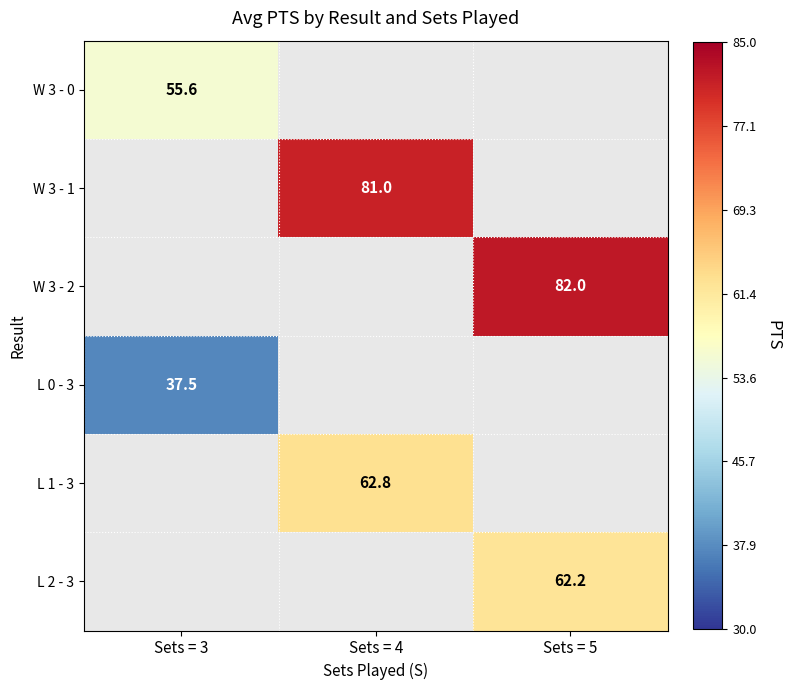

What is the greatest value displayed?

82.0